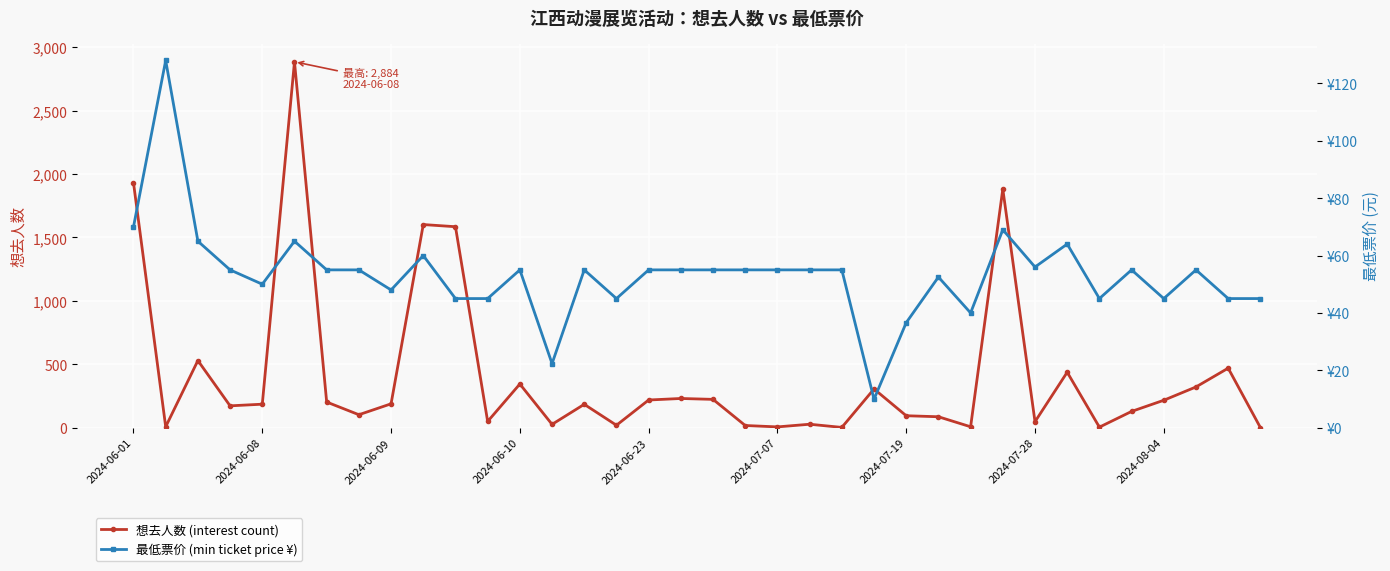

Rank the series by their maximum value, from highest to lowest.

想去人数 (interest count), 最低票价 (min ticket price ¥)